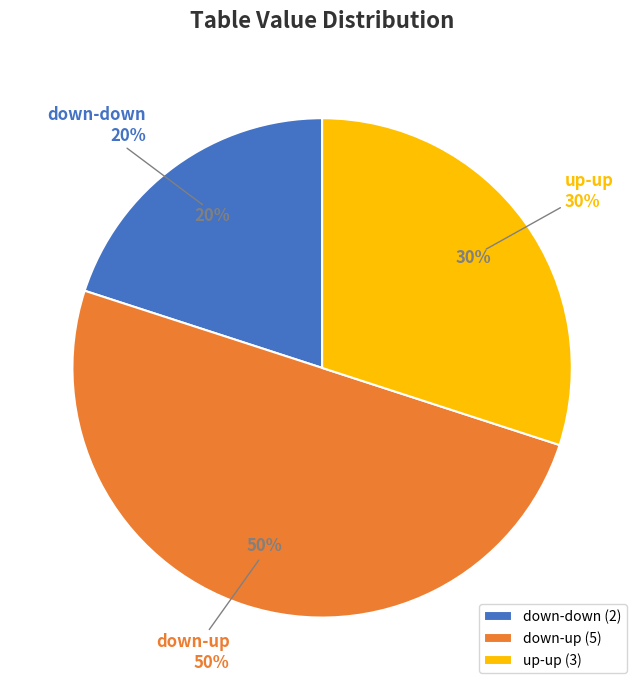

To the nearest percent, what is the combined percentage of down-up and up-up?

80%